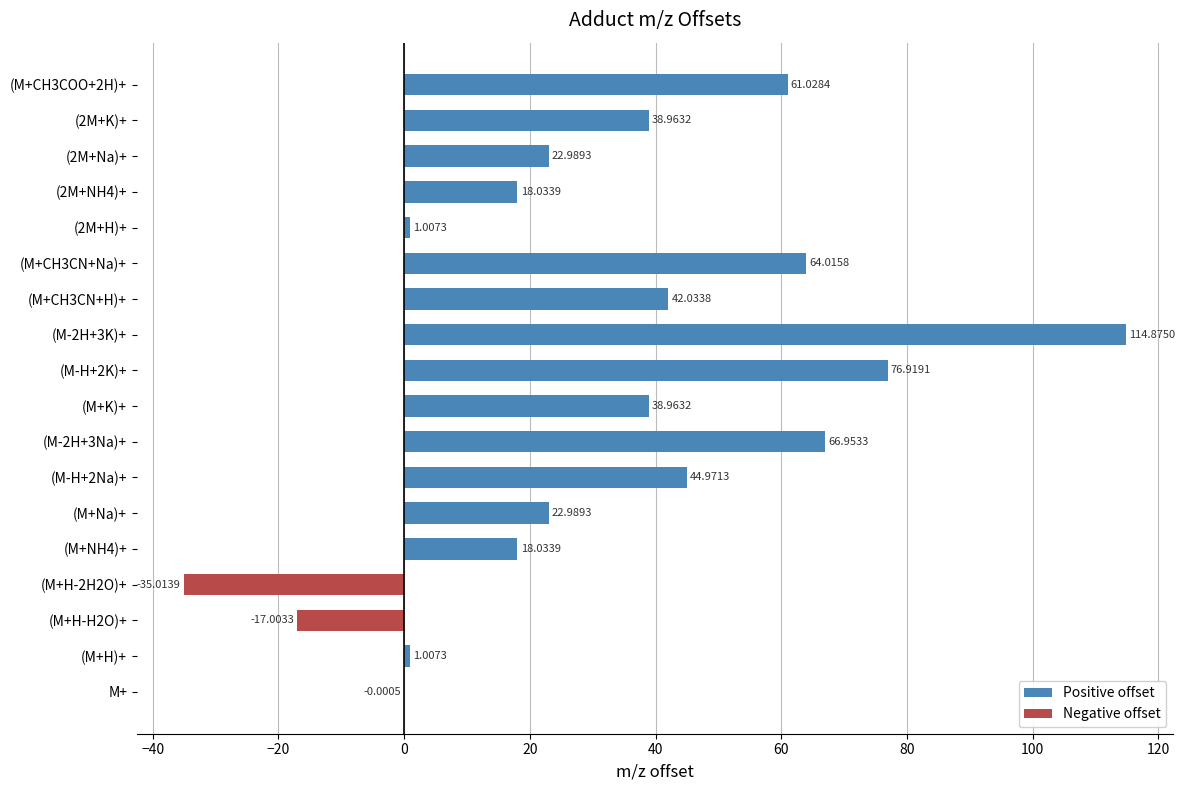

True or false: Negative offset has a value of -15.6 at (M+H-2H2O)+.

False